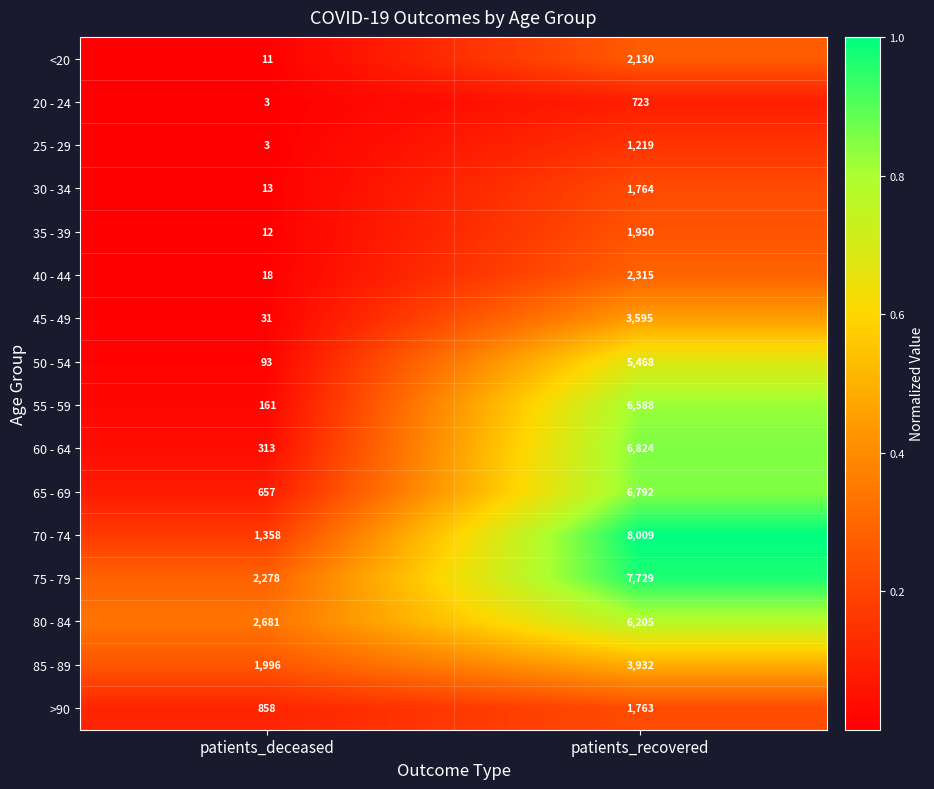

What is the total value across all series at patients_recovered?

67006